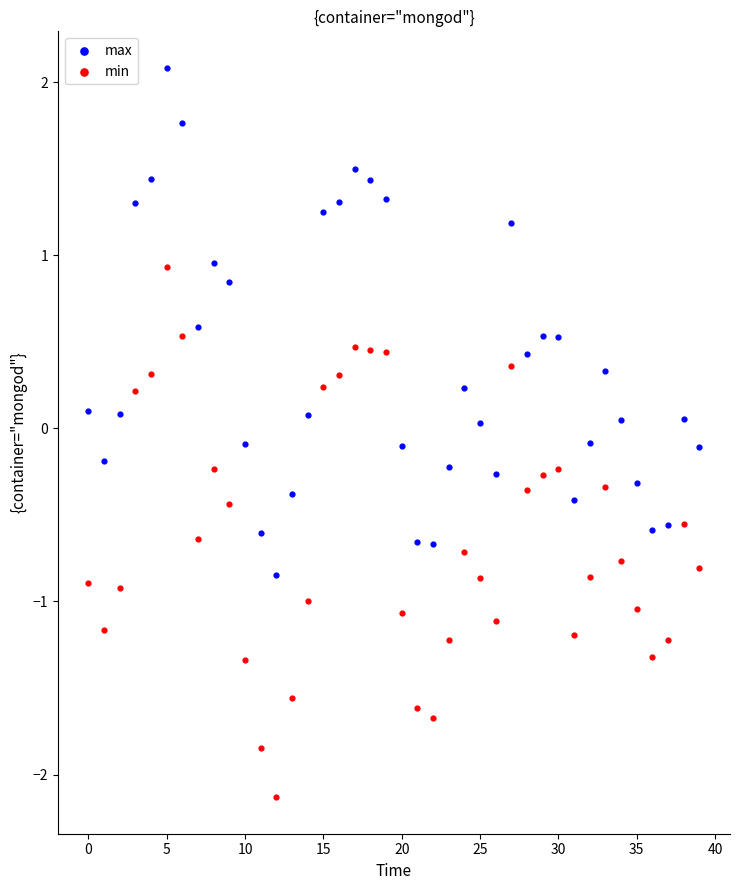

Which series reaches the minimum Y coordinate?

min